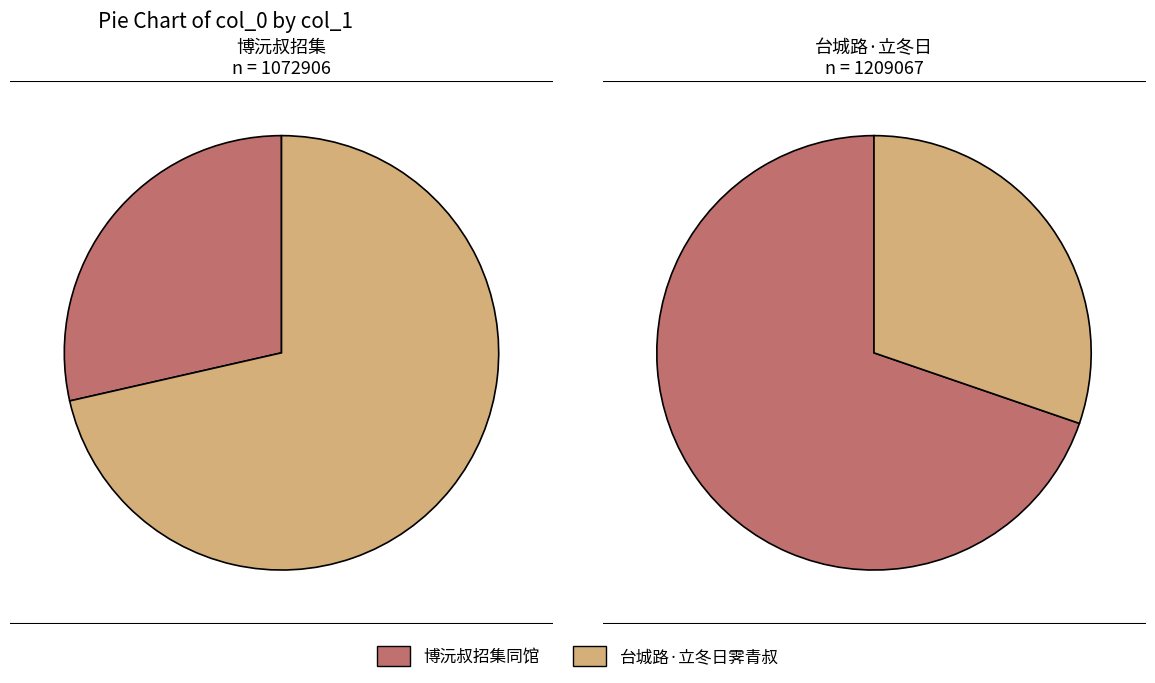

How many segments does this pie chart have?

2